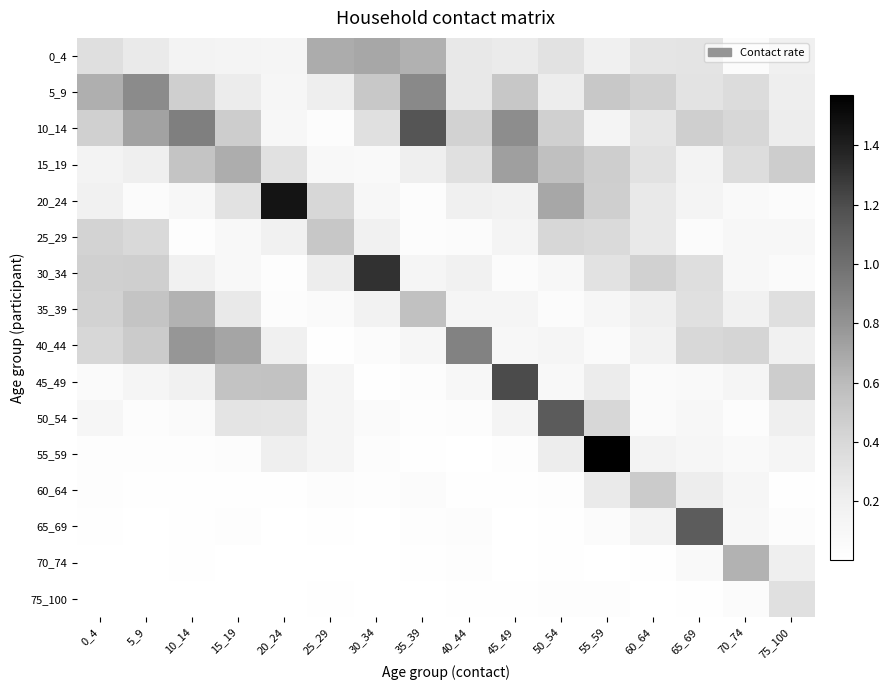

What is the maximum value shown in the chart?

1.6